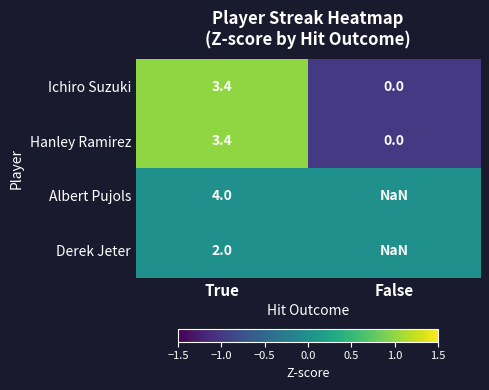

At which label is Derek Jeter closest to 2?

True